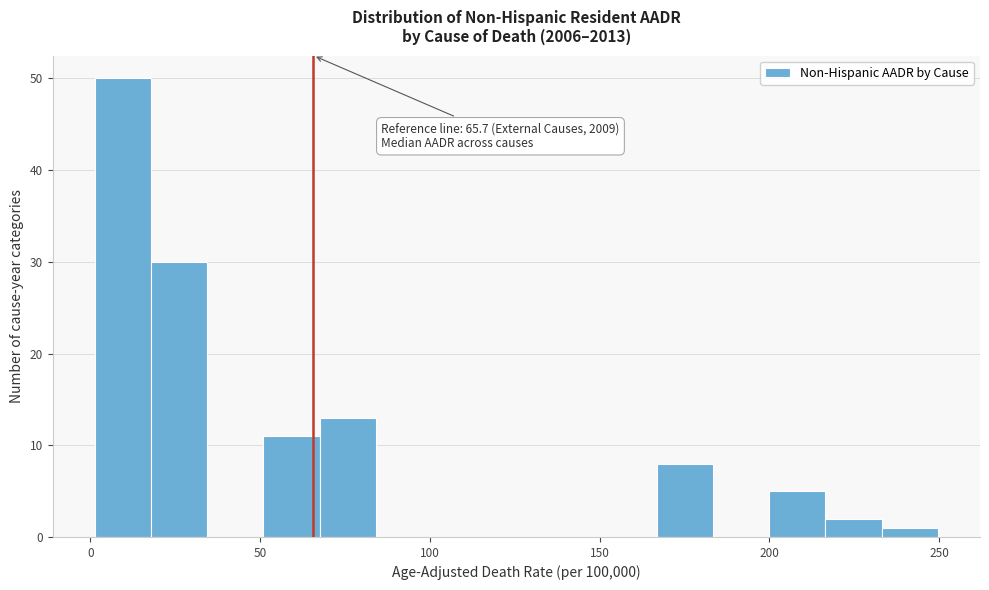

Around what value on the x-axis is the tallest bar? Give the approximate position of its centre, as read against the axis.

10